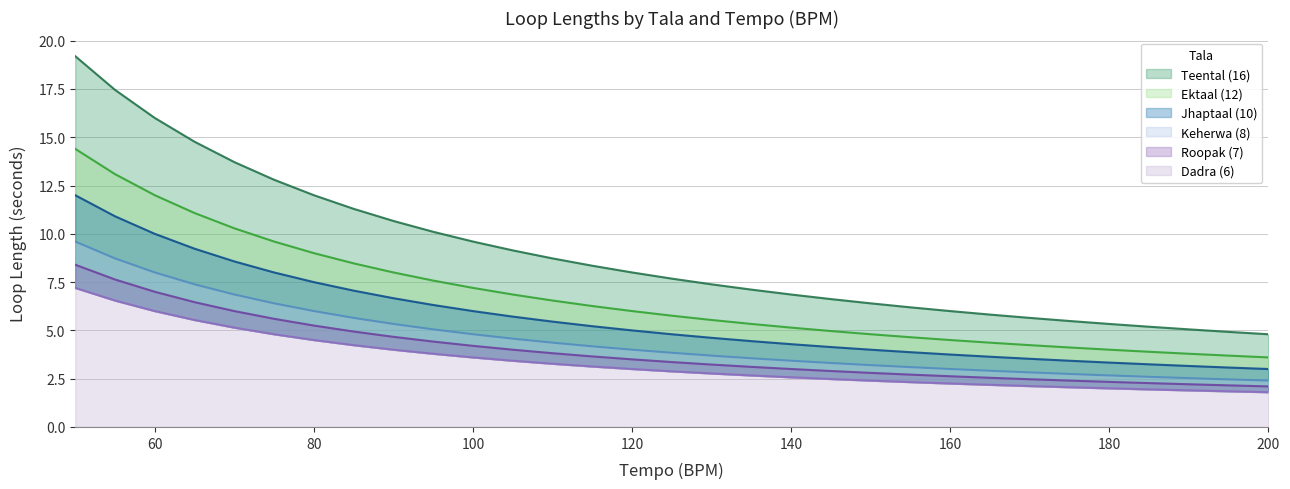

What are all the series names shown in the legend?

Teental (16), Ektaal (12), Jhaptaal (10), Keherwa (8), Roopak (7), Dadra (6)